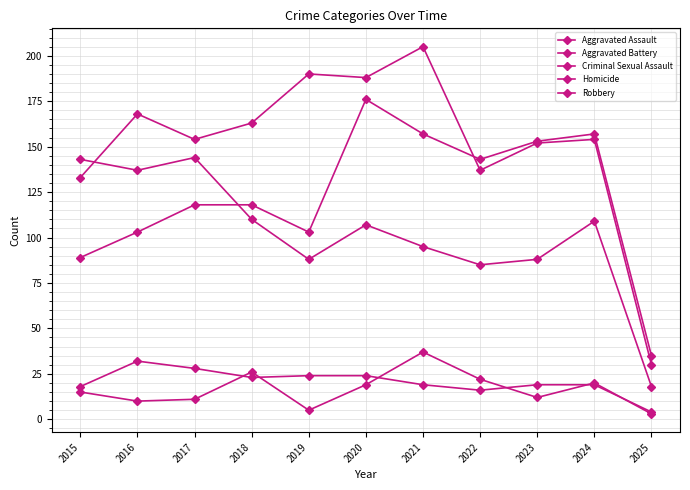

Is this an area chart (filled region under the line)?

No